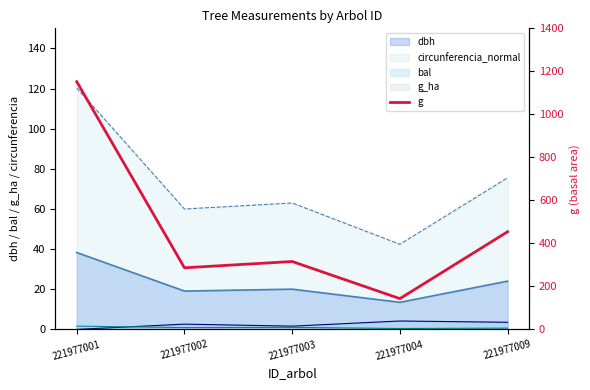

How many data points are less than 315?

2